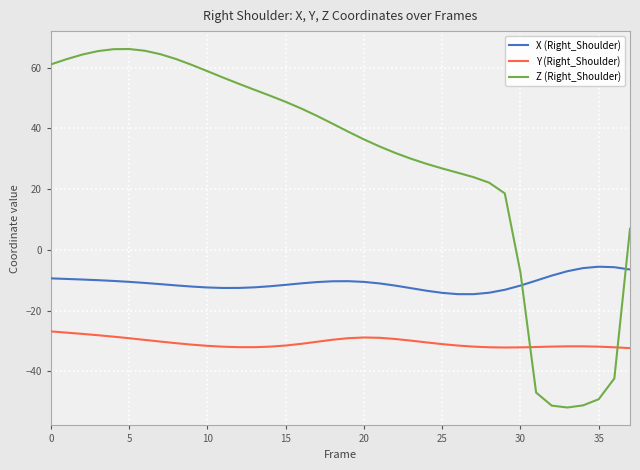

Which series has the largest range (max minus min)?

Z (Right_Shoulder)